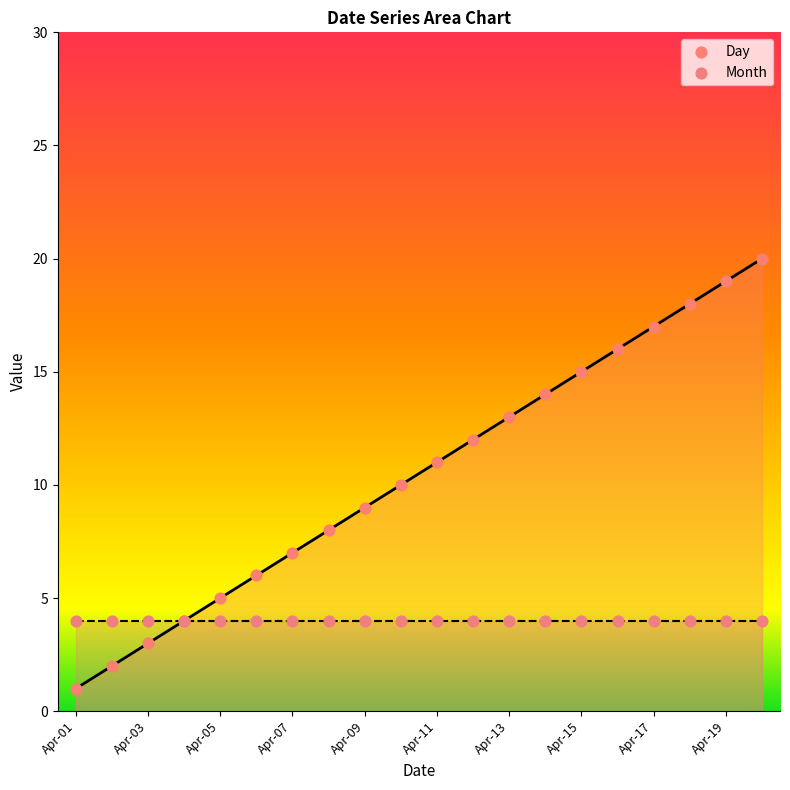

At which label does Day reach its minimum?

Apr-01